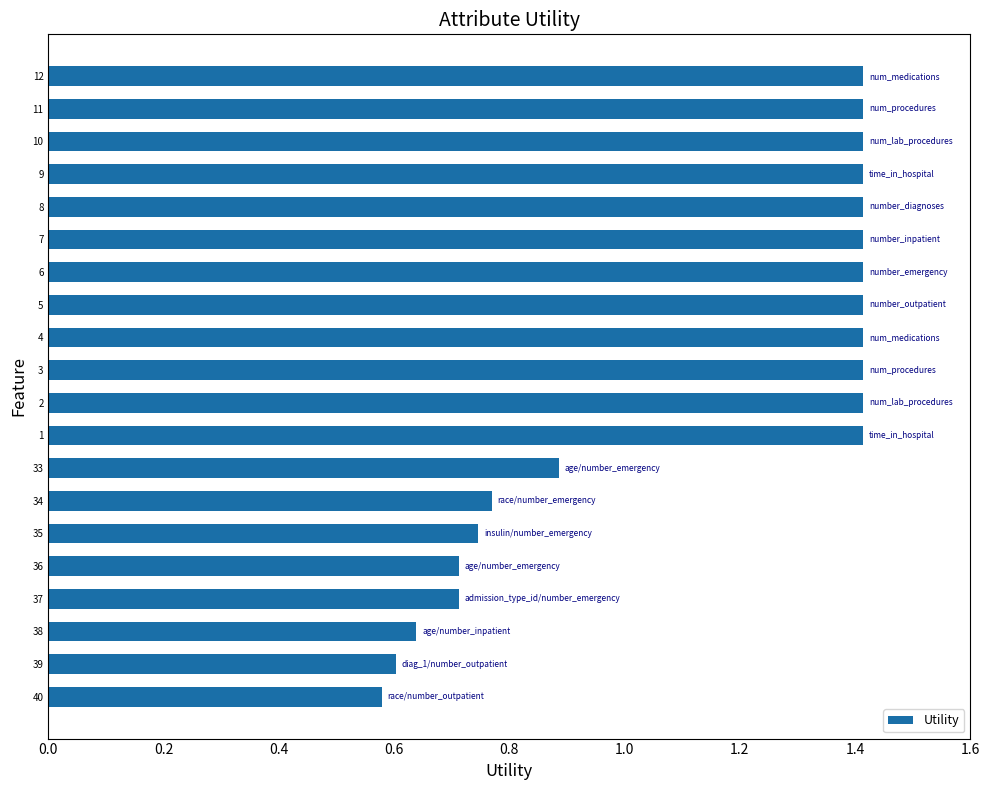

How many values are below 1?

8